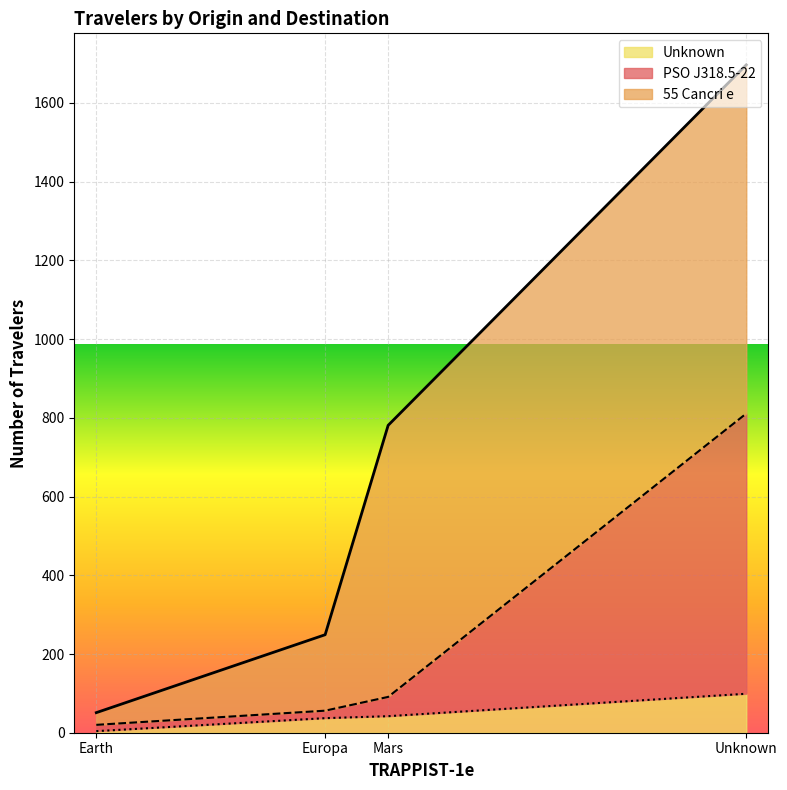

Reading right to left, what are all the values shown in this chart?

PSO J318.5-22: Unknown=16	Mars=19	Europa=49	Earth=712
55 Cancri e: Unknown=31	Mars=193	Europa=690	Earth=886
Unknown: Unknown=4	Mars=37	Europa=42	Earth=99